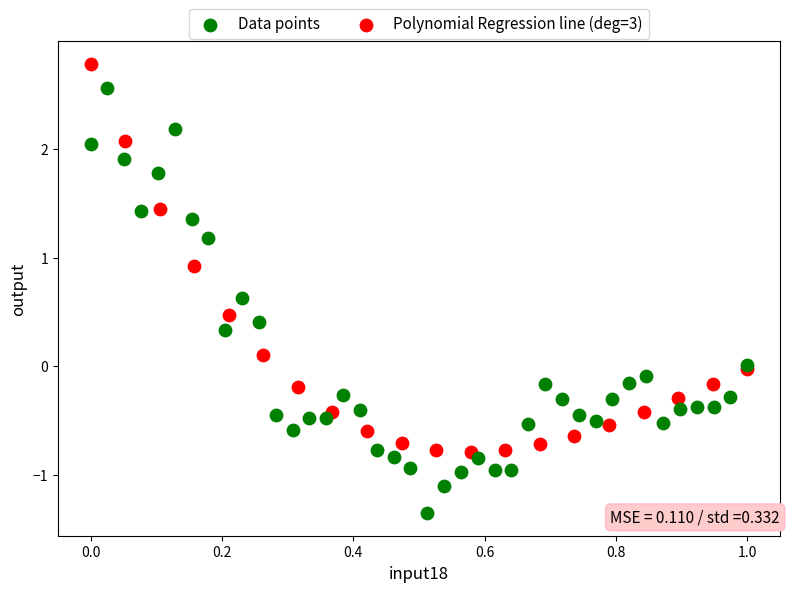

Which series reaches the maximum Y coordinate?

Polynomial Regression line (deg=3)